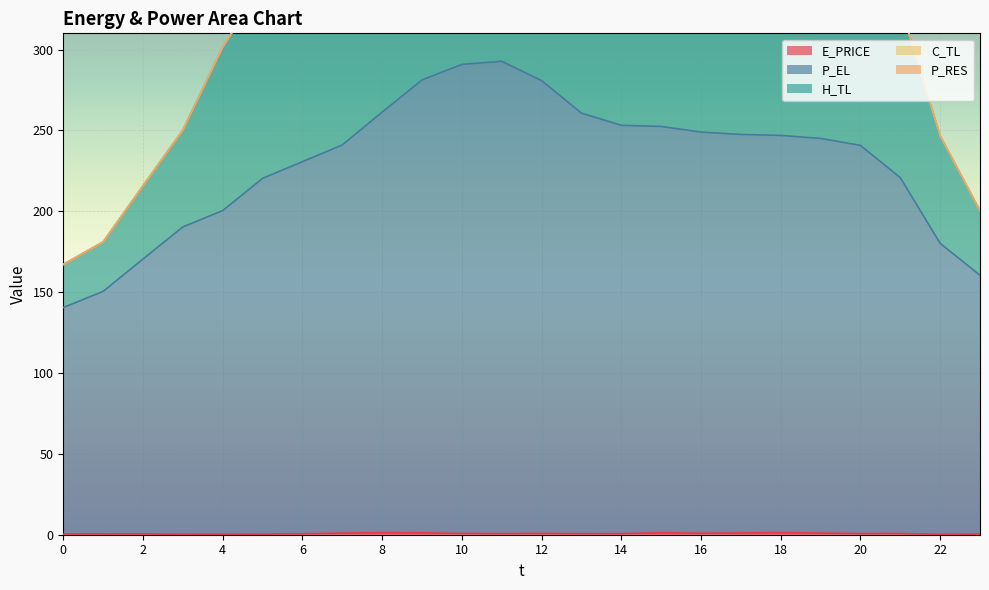

Is the value of P_EL at 2 greater than the value of E_PRICE at 13?

Yes